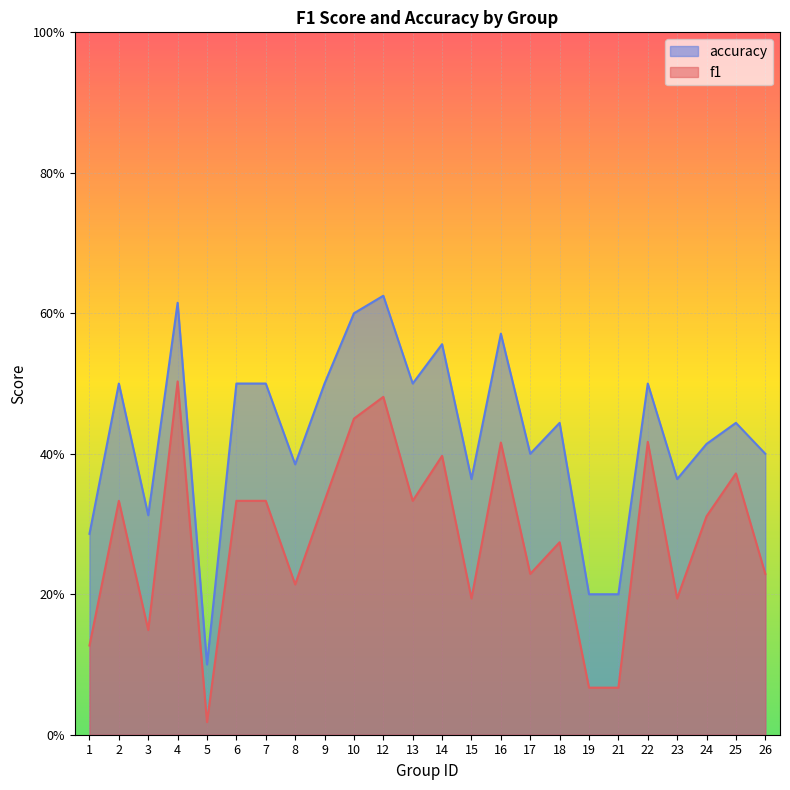

Which has a higher value, 26 or 19?

26